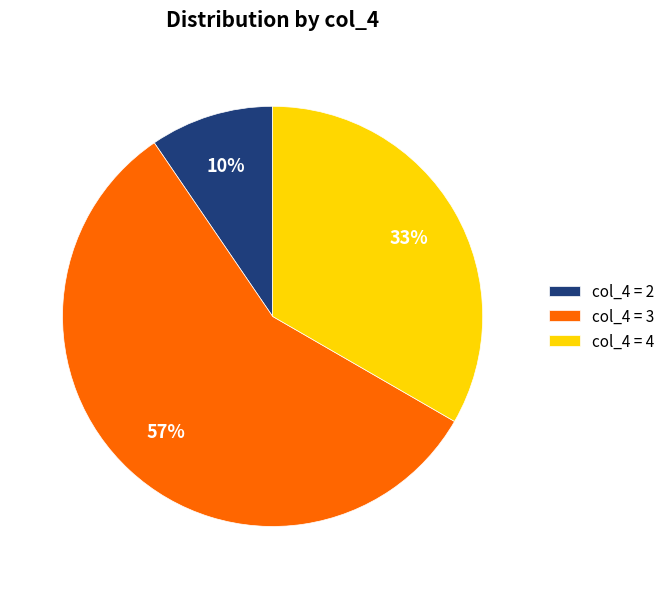

What is the majority slice?

col_4 = 3